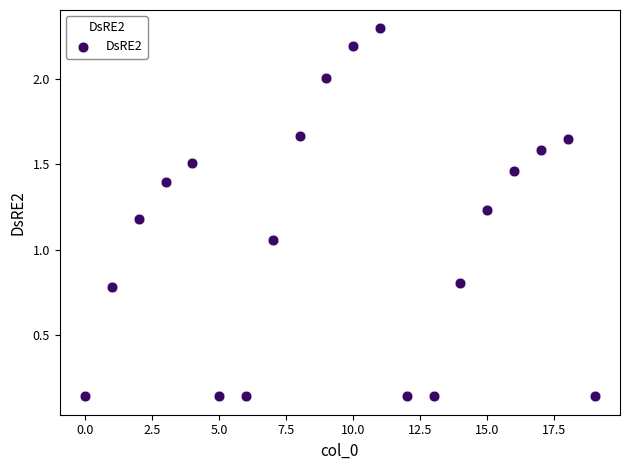

What is the range of Y values (max minus min)?

2.2